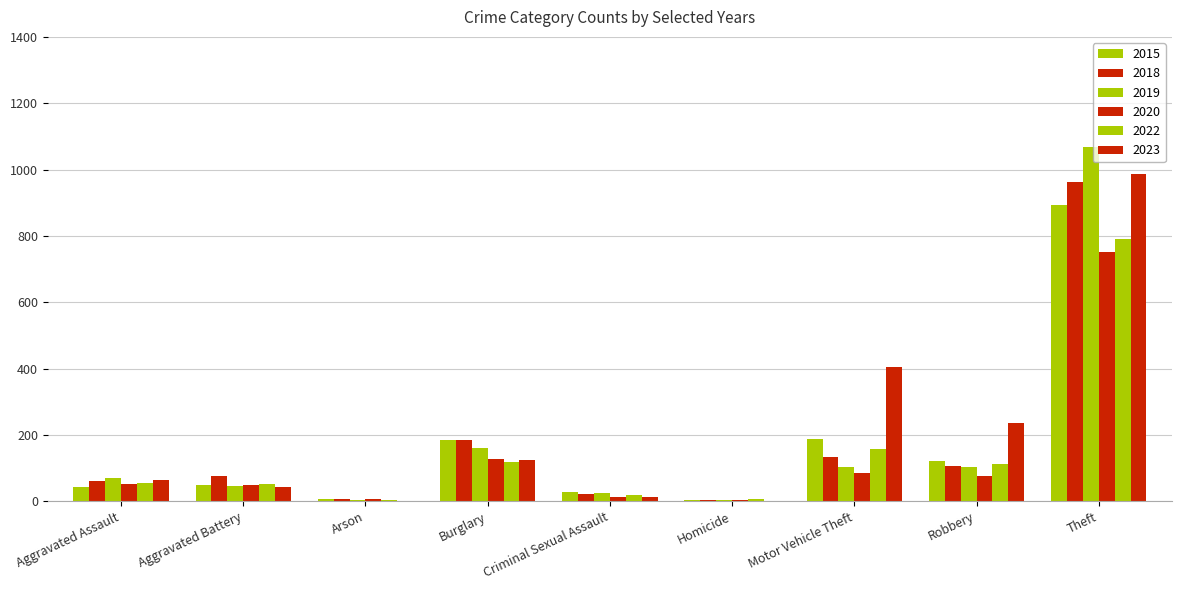

What is the total value across all series at Criminal Sexual Assault?

118